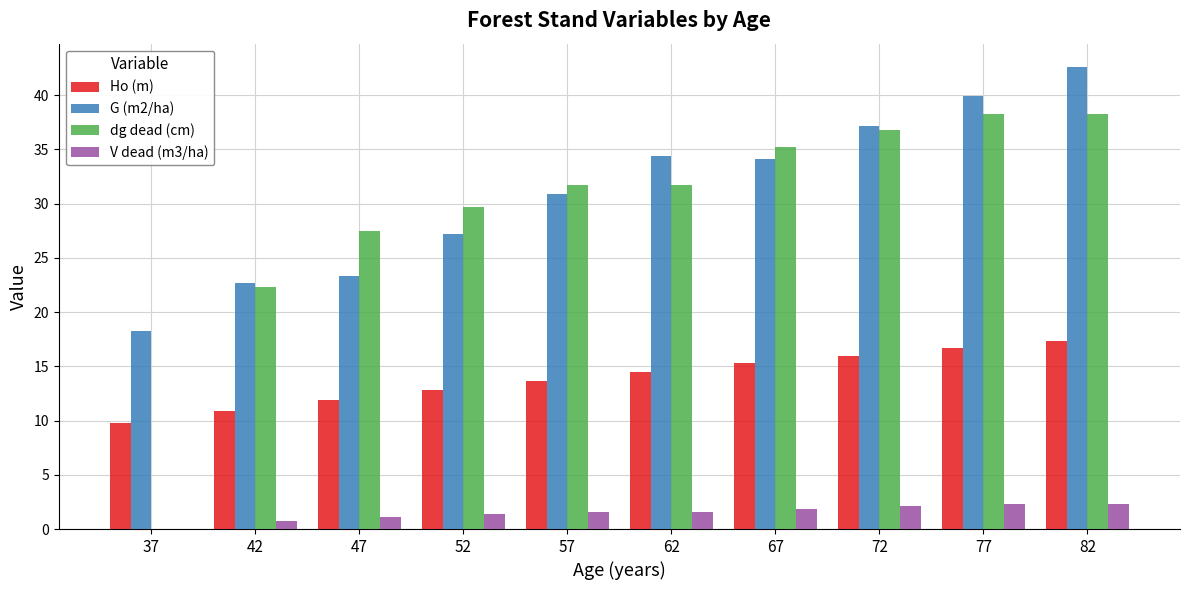

Reading right to left, transcribe all the data shown in this chart.

Ho (m): 17.3	16.7	16.0	15.3	14.5	13.7	12.8	11.9	10.9	9.8
G (m2/ha): 42.6	40.0	37.1	34.1	34.4	30.9	27.2	23.4	22.7	18.2
dg dead (cm): 38.3	38.3	36.8	35.2	31.7	31.7	29.7	27.5	22.3	0.0
V dead (m3/ha): 2.3	2.3	2.1	1.9	1.6	1.6	1.3	1.1	0.7	0.0